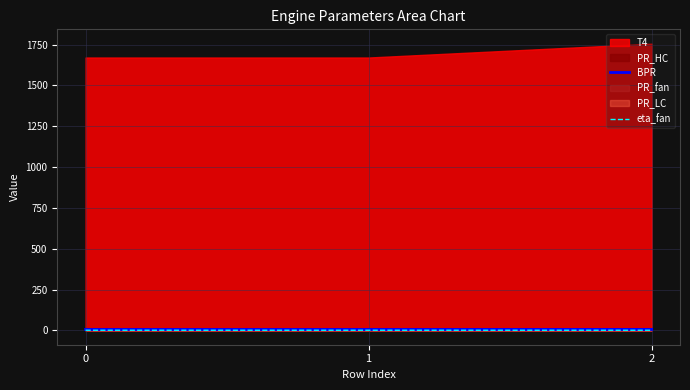

The eta_fan series shows 0.9 at 0. True or false?

True